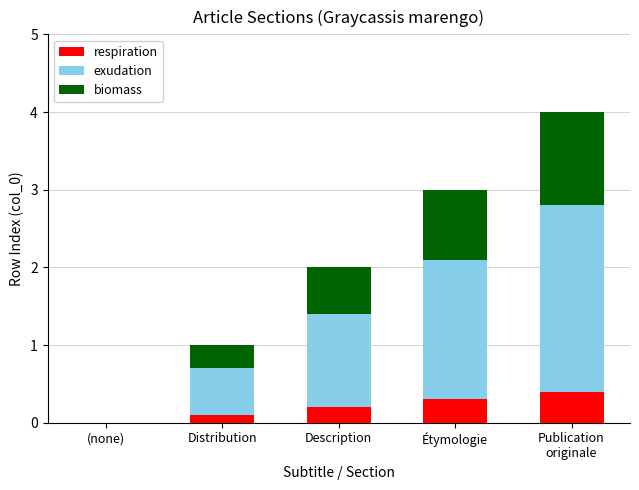

What is the highest value of the respiration series?

0.4